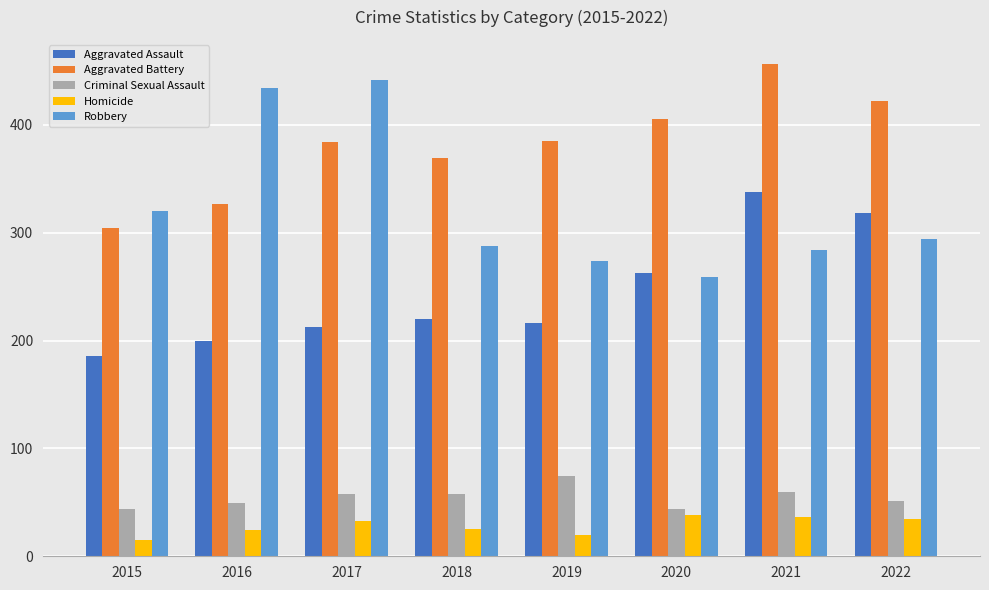

What is the average value of the Homicide series?

28